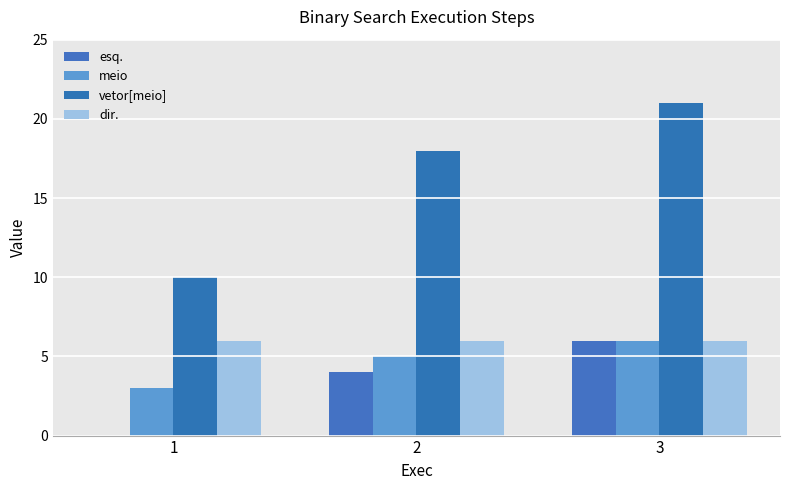

How many values in esq. are above zero?

2